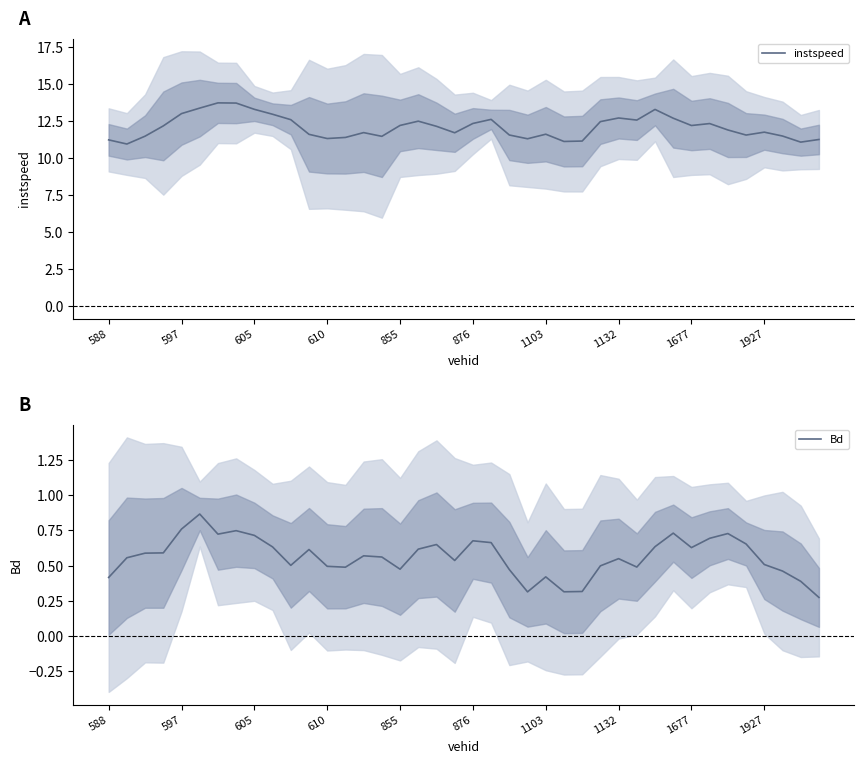

What are all the series names shown in the legend?

instspeed, Bd